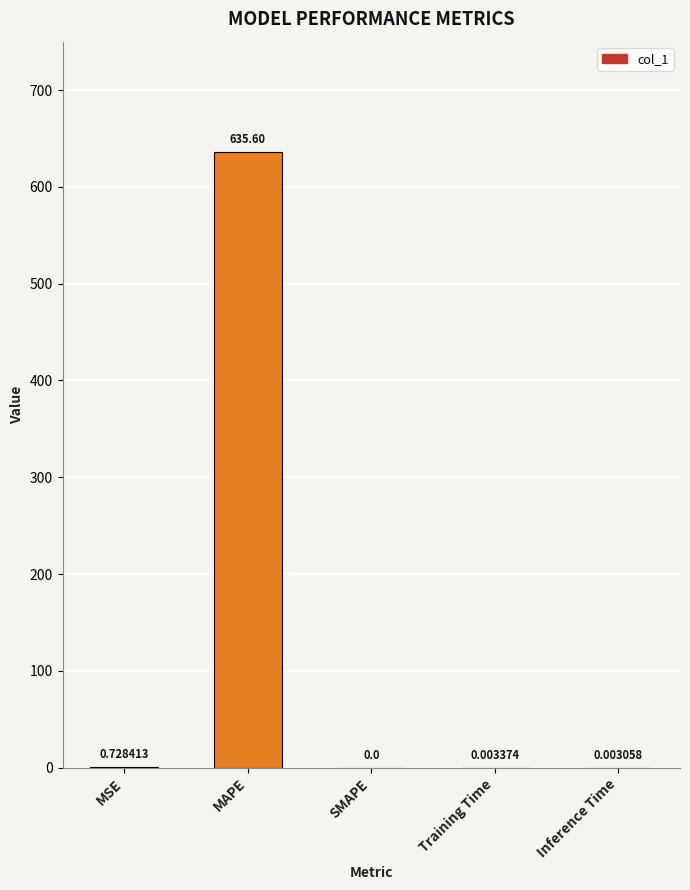

How many data points does each series have?

5